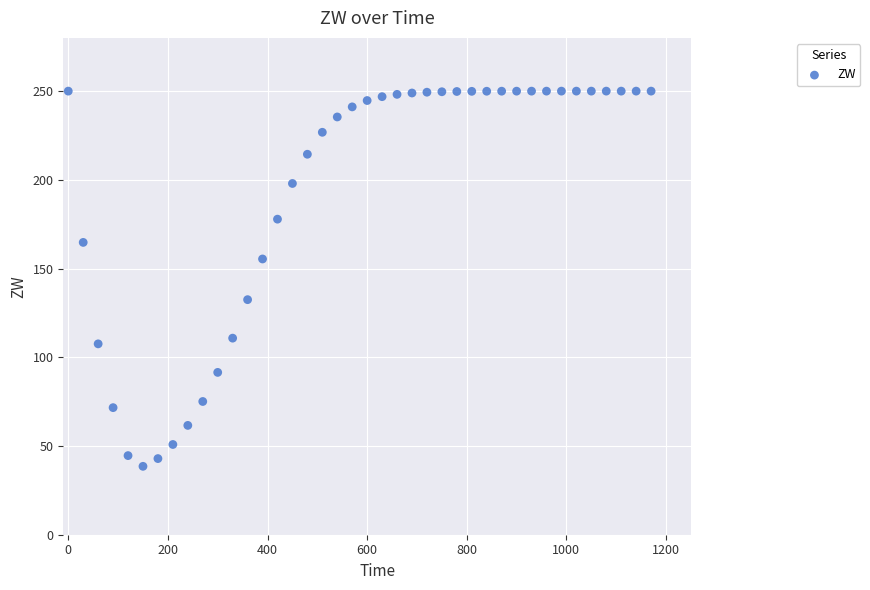

What is the range of X values (max minus min)?

1170.0